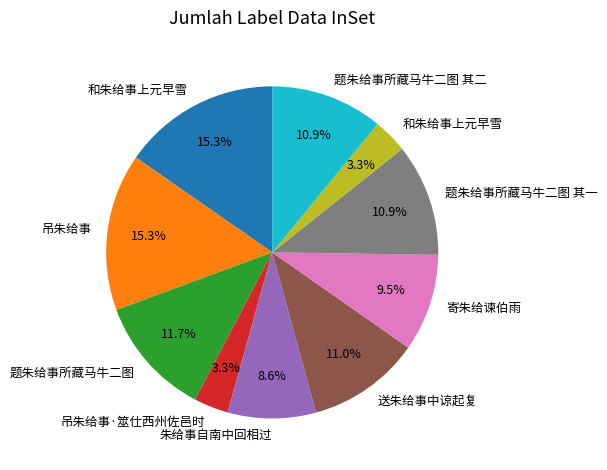

Count the number of slices in the pie.

10